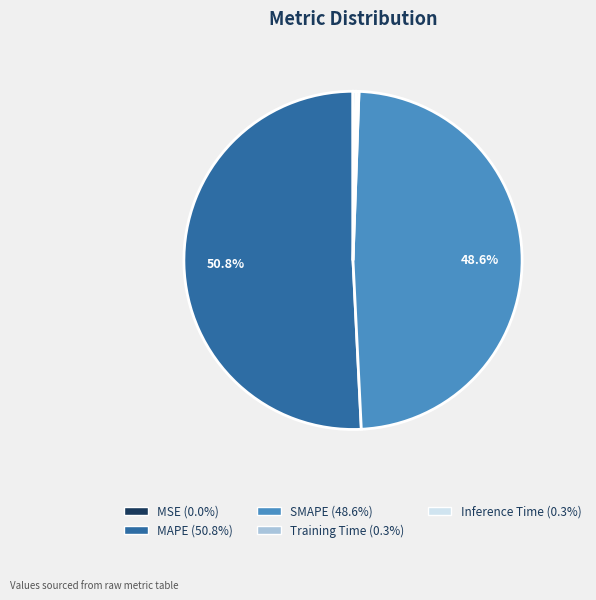

Does Inference Time represent more than half of the total?

No